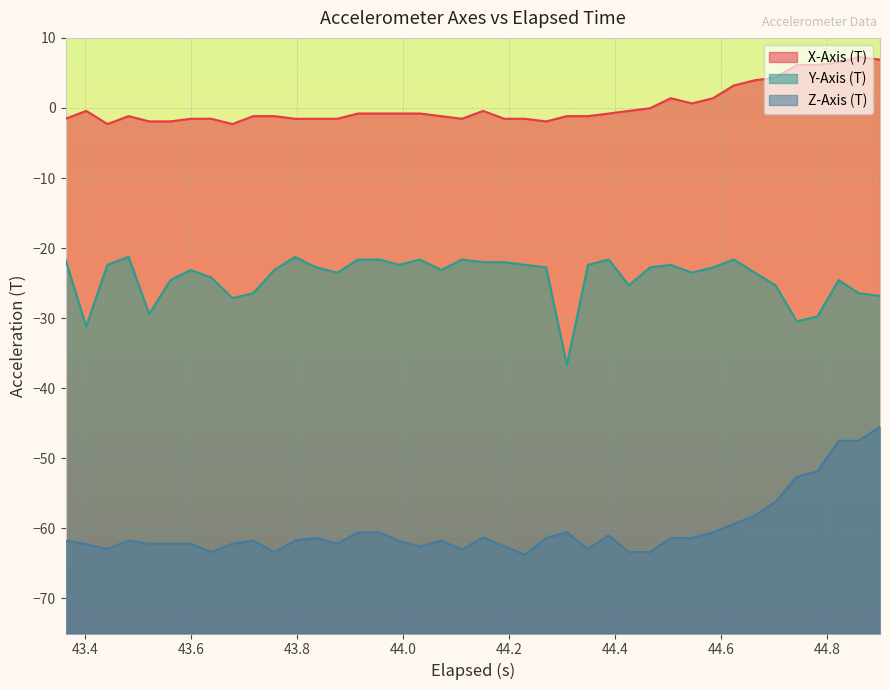

True or false: Z-Axis (T) and X-Axis (T) cross at least once.

False